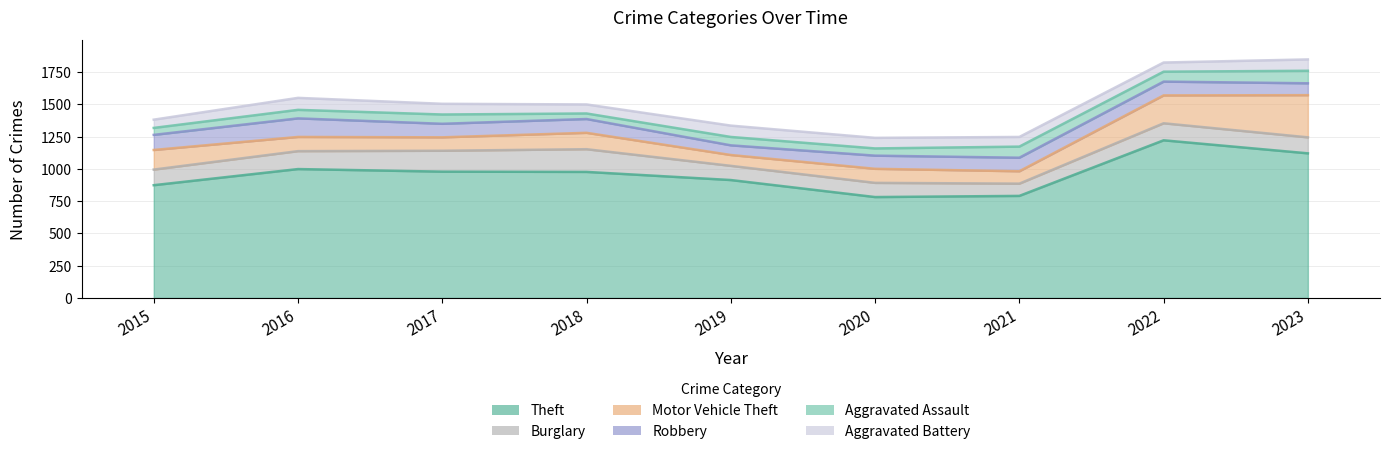

What is the value of the Aggravated Assault point at the 1st from the left?

54